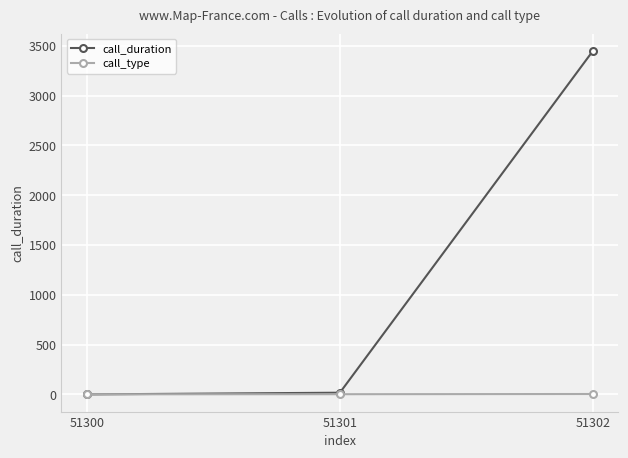

Does the chart have visible grid lines?

Yes